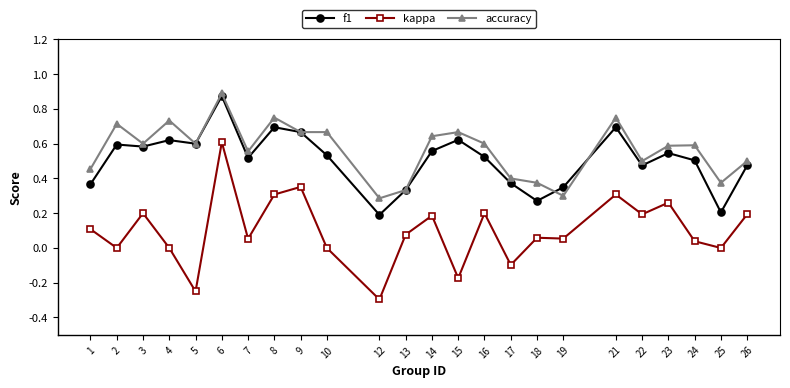

True or false: kappa and accuracy cross at least once.

False